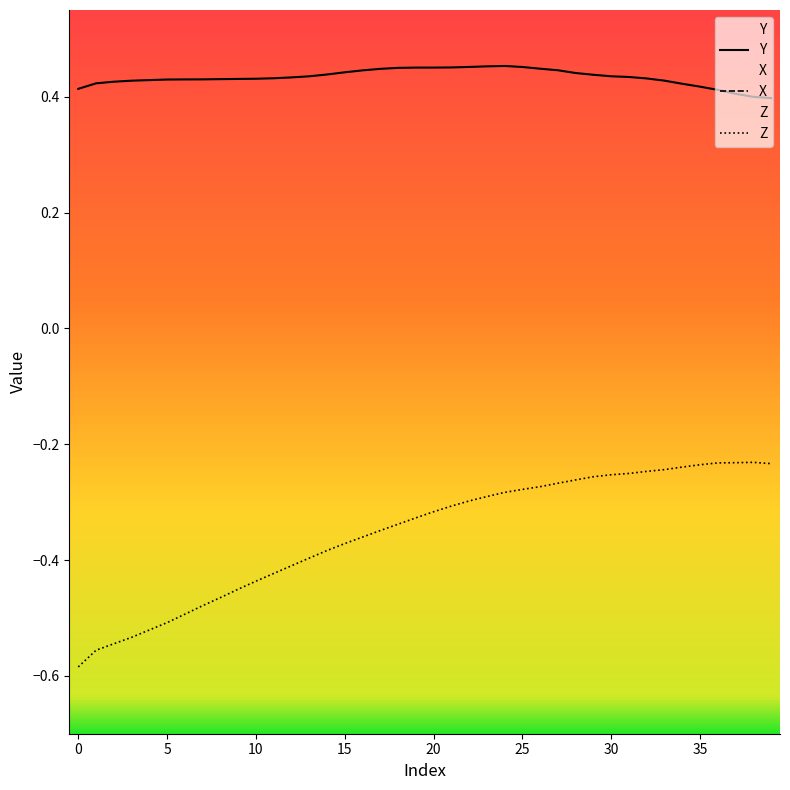

True or false: Y and Z intersect in this chart.

False